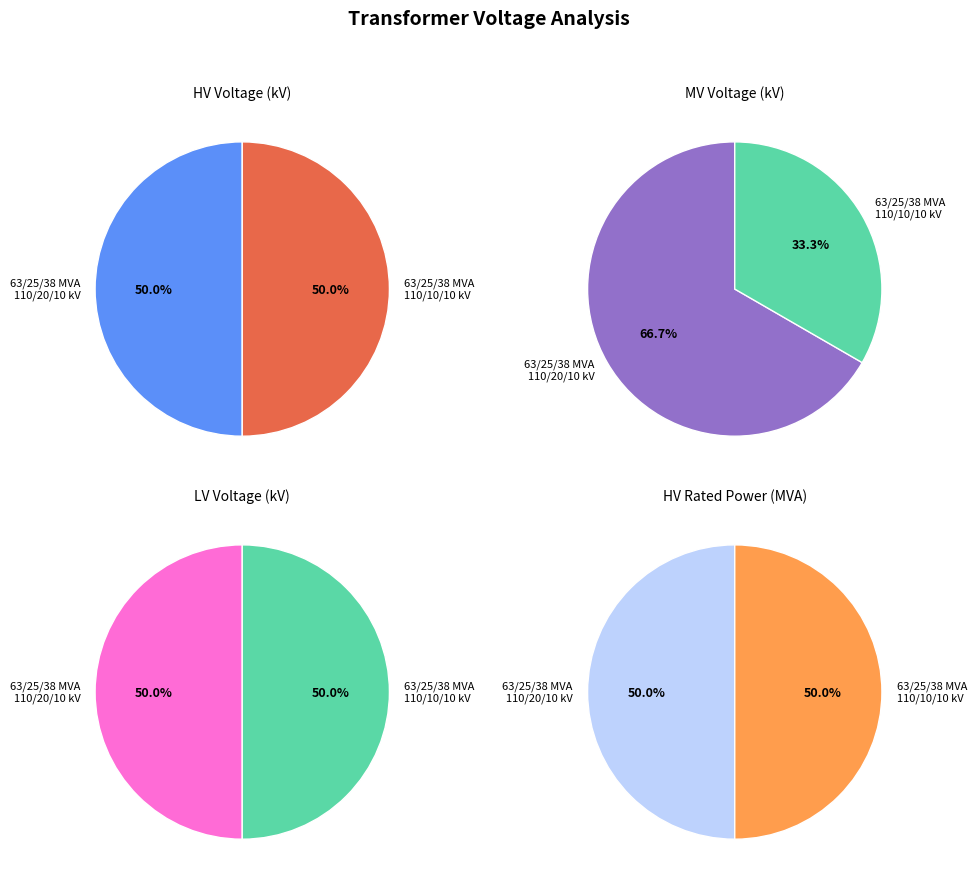

What is the smallest slice in the pie chart?

63/25/38 MVA 110/10/10 kV